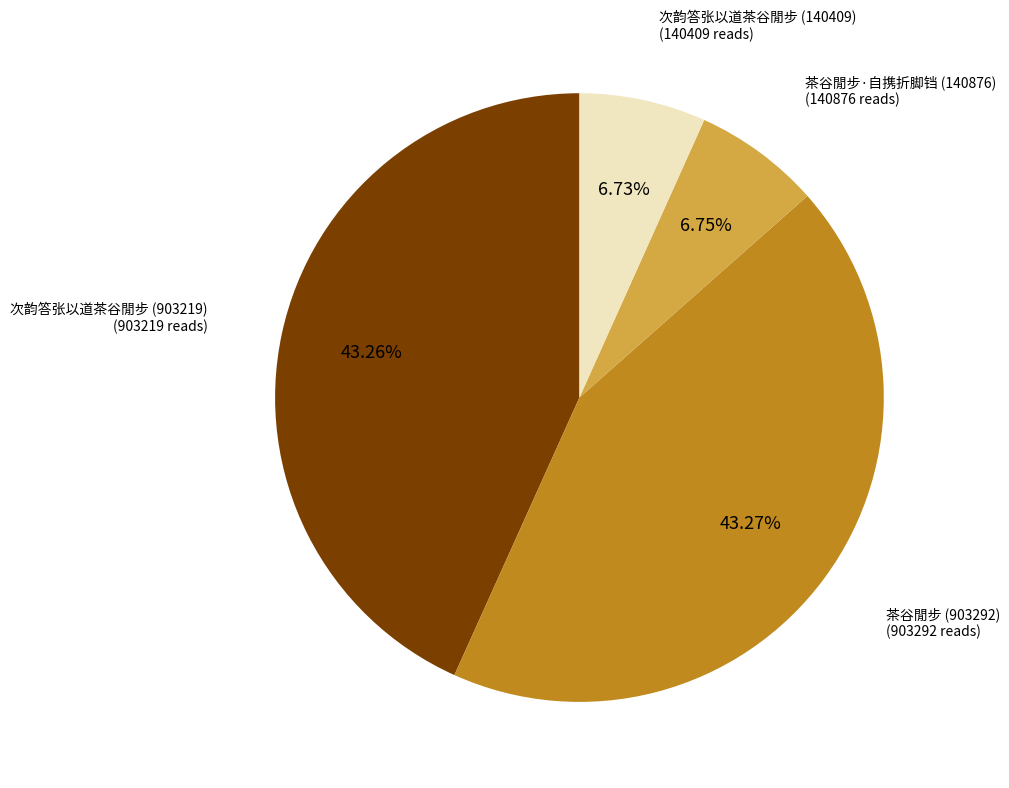

The 次韵答张以道茶谷閒步 (903219) slice represents 43% of the pie. True or false?

True